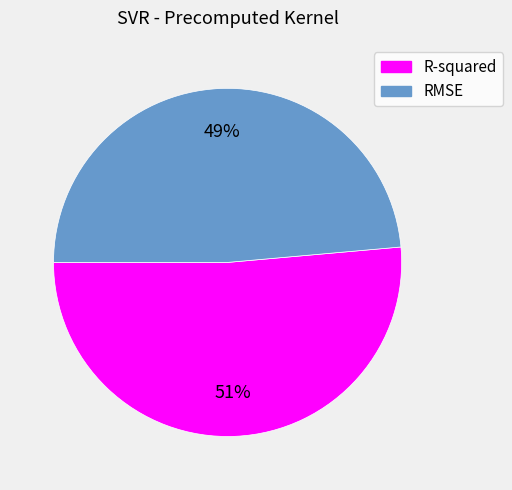

To the nearest percent, what is the average slice percentage?

50%